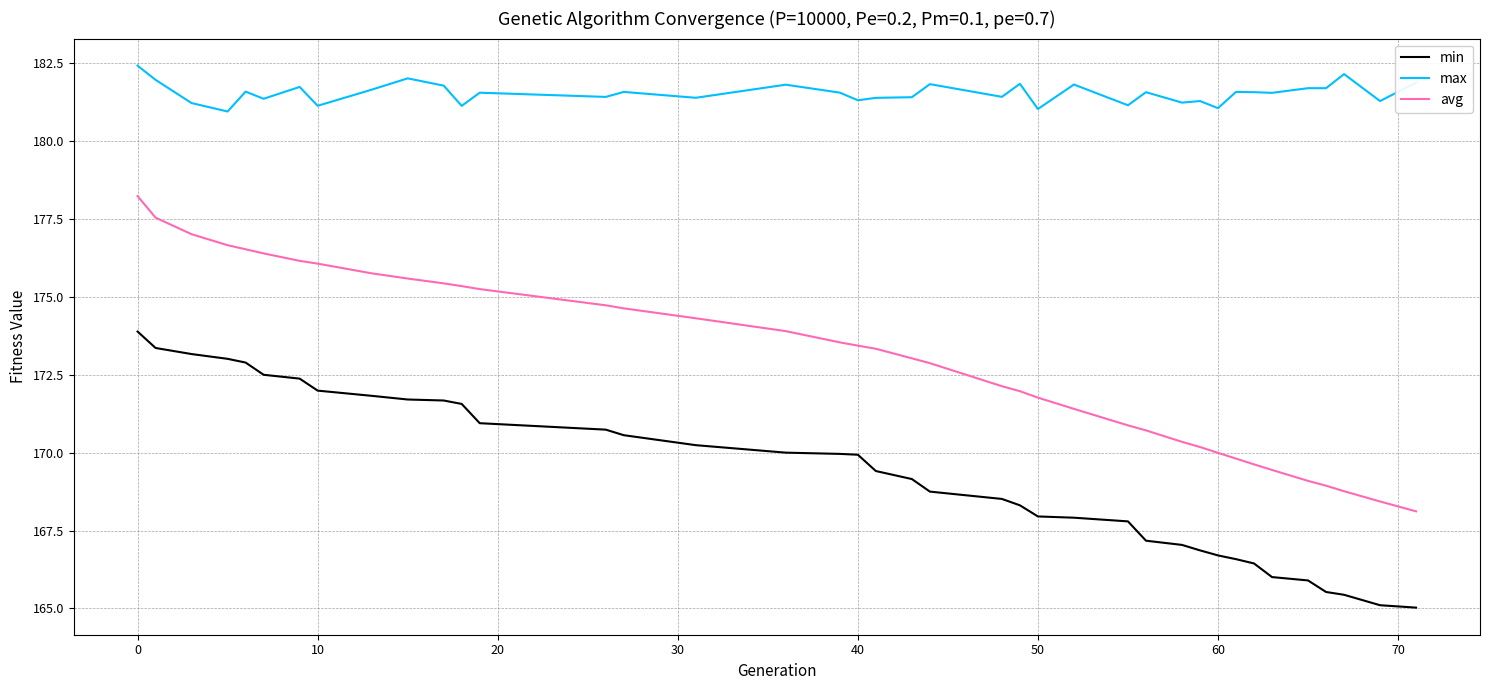

What is the highest value of the max series?

182.4